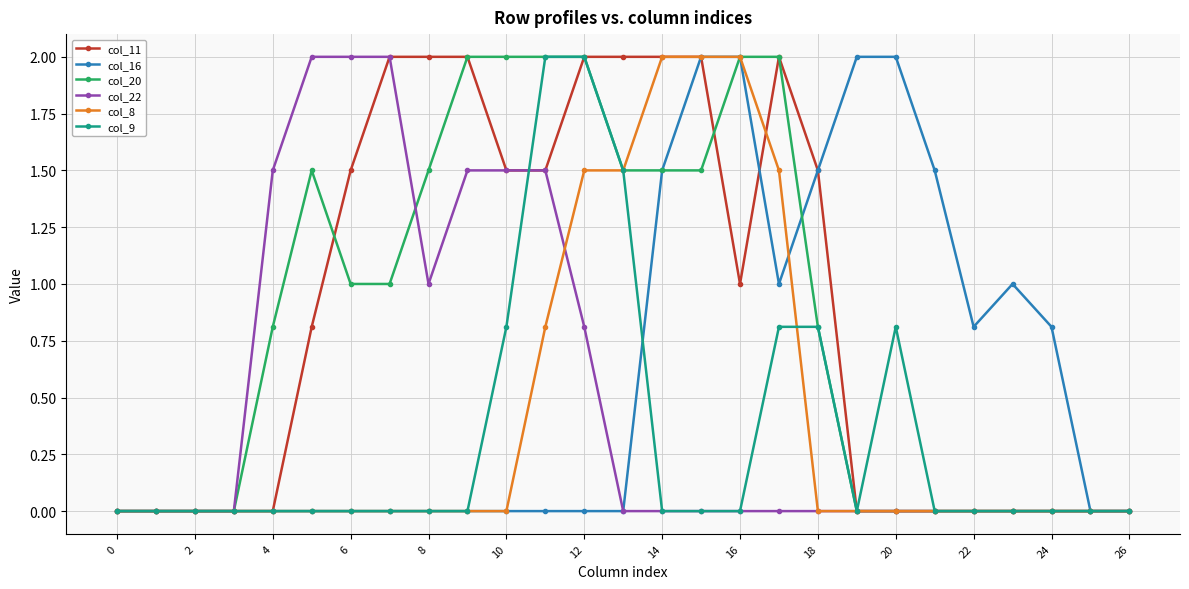

What are all the series names shown in the legend?

col_11, col_16, col_20, col_22, col_8, col_9